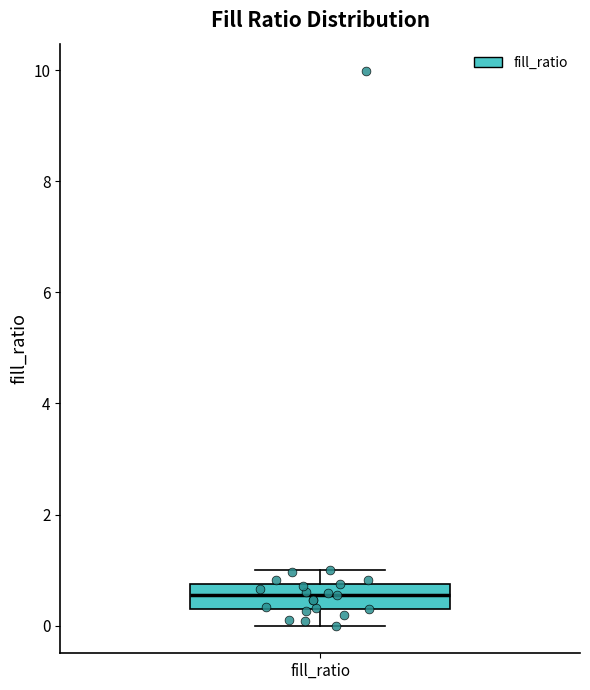

Transcribe this box plot: give where the median line is, the range the box spans, and where the two whiskers end, as read against the y-axis. The values are not printed on the chart, so give them approximately, as read against the axis.

median 0.6, box 0.2 to 0.8, whiskers 0.0 to 1.0